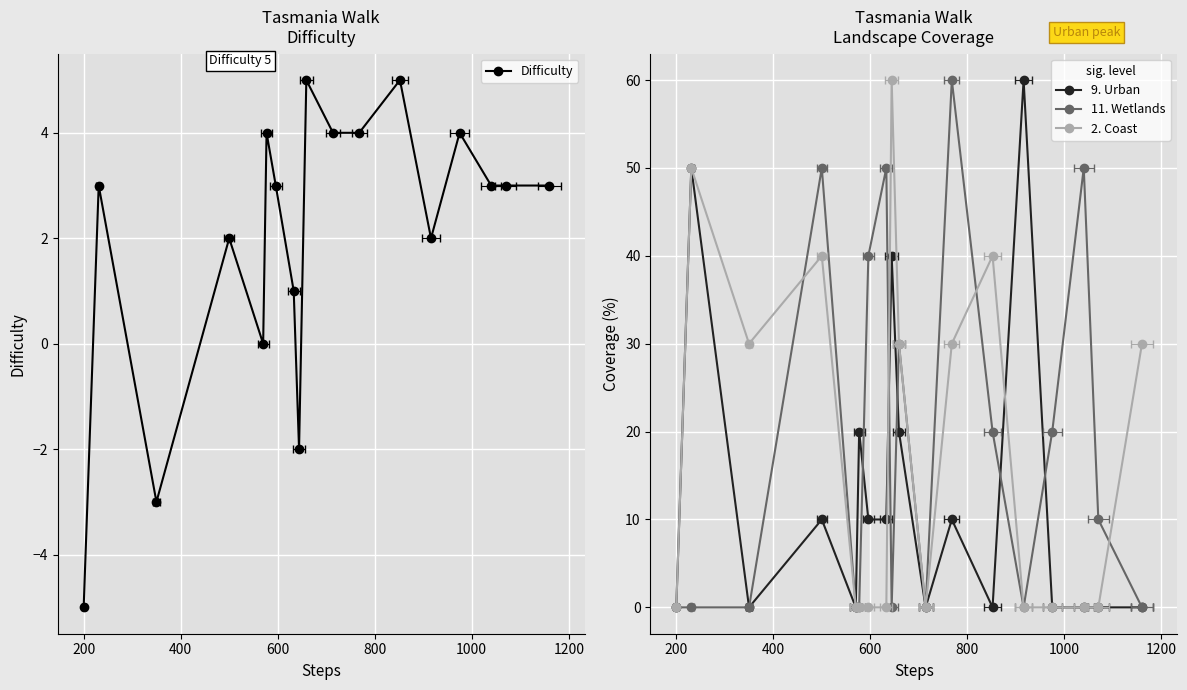

At how many categories does at least one series exceed 58?

3